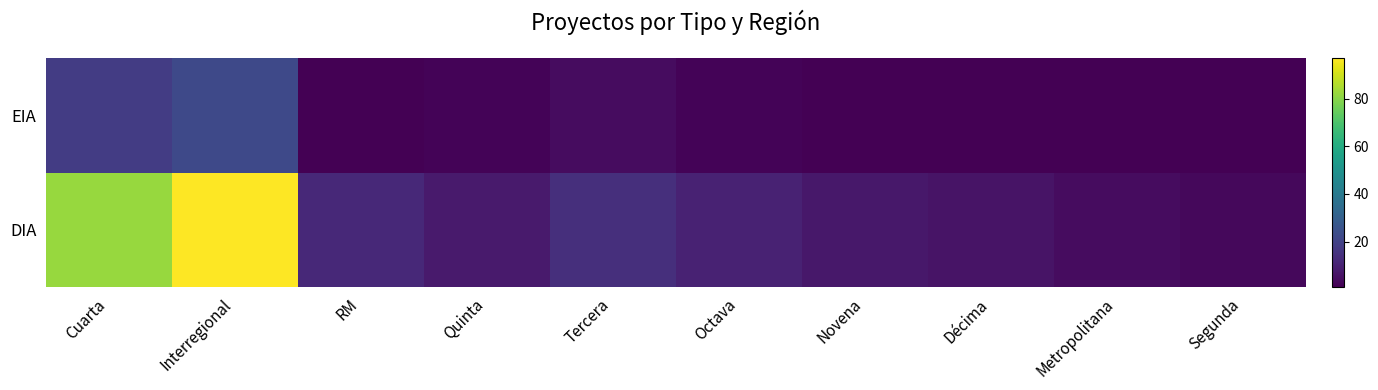

Reading right to left, transcribe all the data shown in this chart.

DIA: Segunda=3	Metropolitana=4	Décima=6	Novena=7	Octava=10	Tercera=14	Quinta=8	RM=12	Interregional=97	Cuarta=82
EIA: Segunda=1	Metropolitana=1	Décima=1	Novena=1	Octava=2	Tercera=4	Quinta=2	RM=1	Interregional=22	Cuarta=18